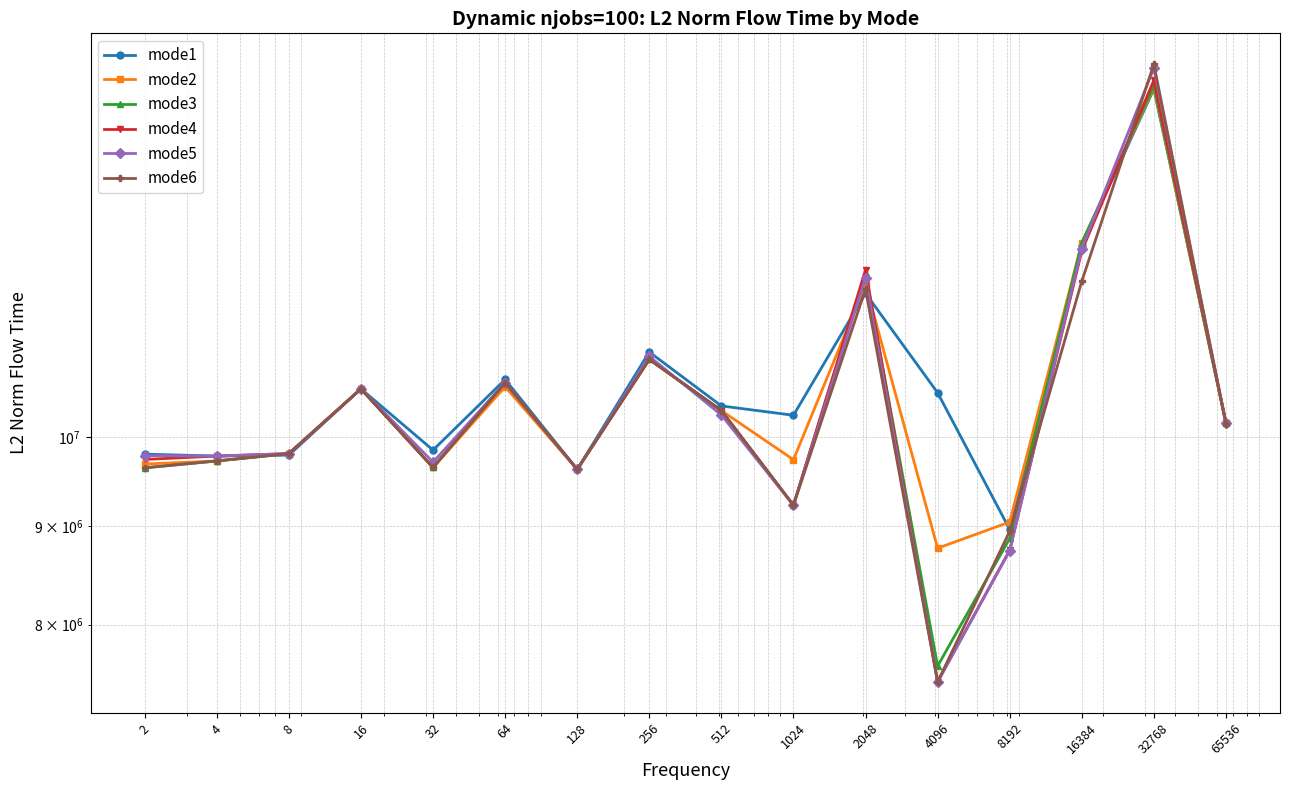

True or false: mode5 has more than 2 points higher than both neighbors.

True